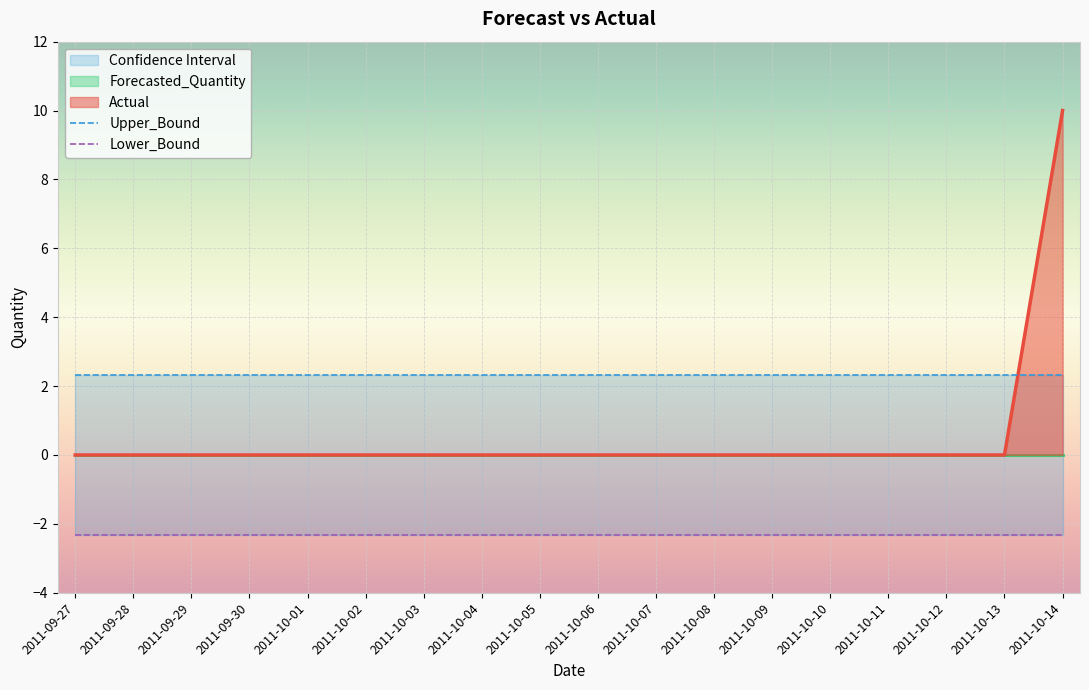

Which label corresponds to the smallest value in the chart?

2011-09-27